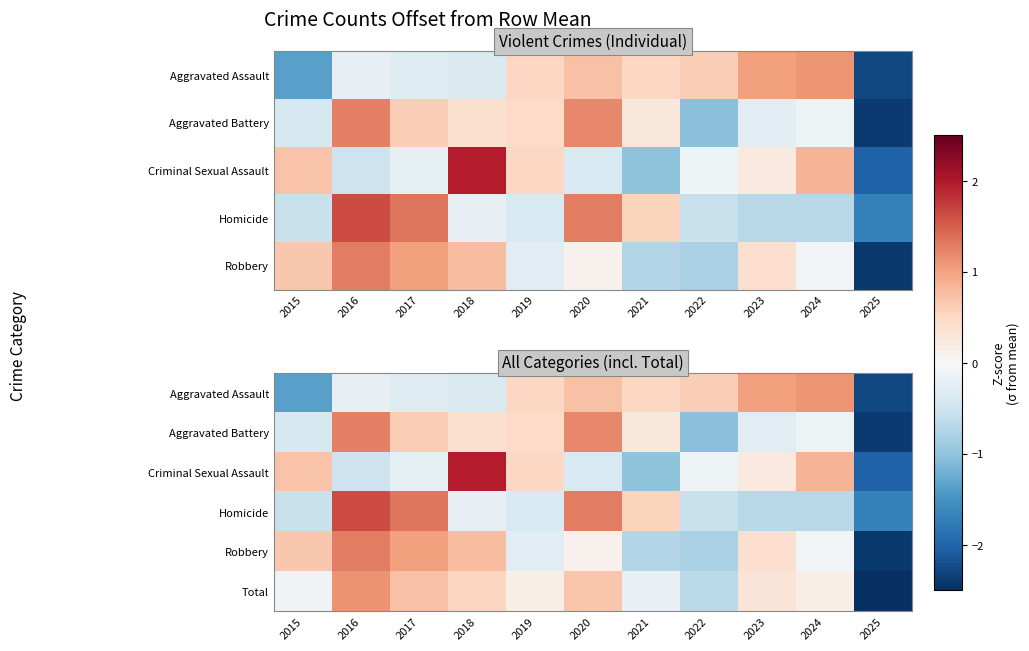

What is the difference between the Homicide values at 2022 and 2016?

2.2